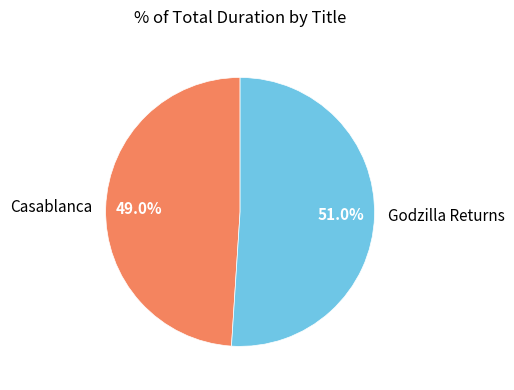

To the nearest percent, what percentage of the pie is Casablanca?

49%